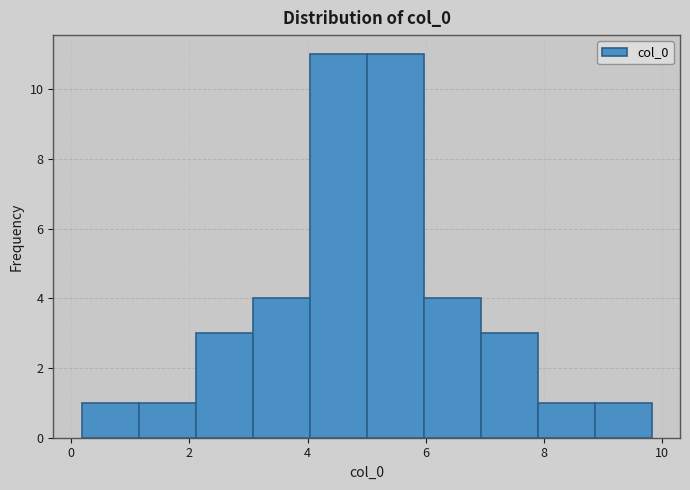

Reading left to right, list every bar in this chart as the range it spans on the x-axis followed by its height. Neither the bar edges nor the heights are printed on the chart, so give them approximately, as read against the axes.

0.2 to 1.2: 1
1.2 to 2.2: 1
2.2 to 3.0: 3
3.0 to 4.0: 4
4.0 to 5.0: 11
5.0 to 6.0: 11
6.0 to 7.0: 4
7.0 to 7.8: 3
7.8 to 8.8: 1
8.8 to 9.8: 1